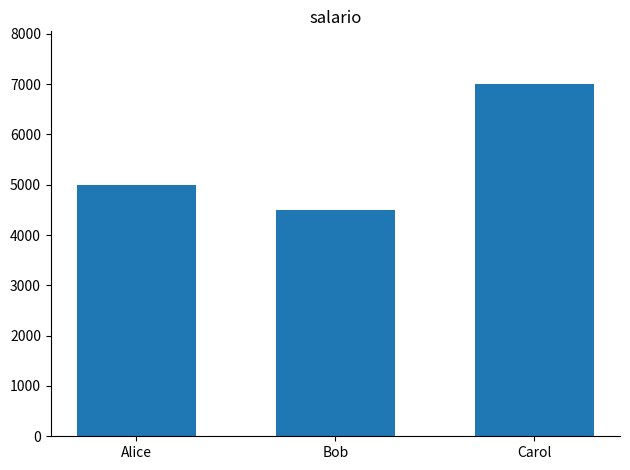

What position from the right is Alice?

3